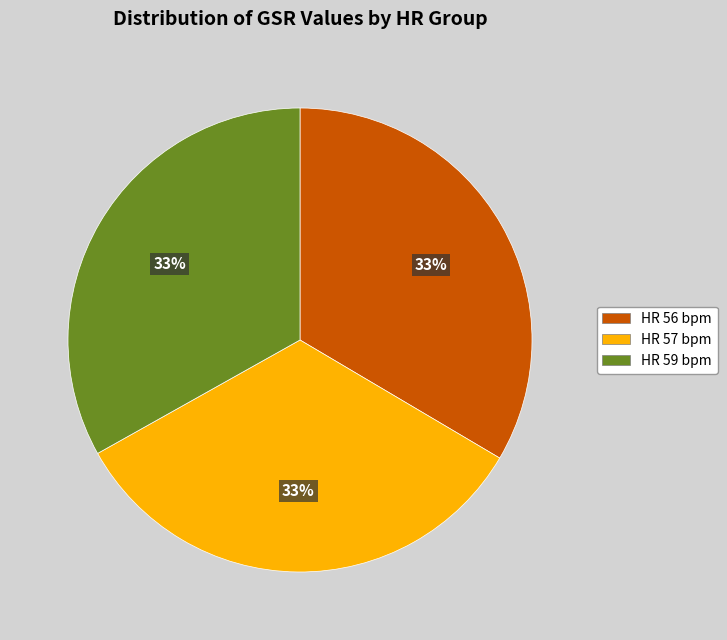

What is the ratio of the value at HR 57 bpm to the value at HR 56 bpm?

1.0